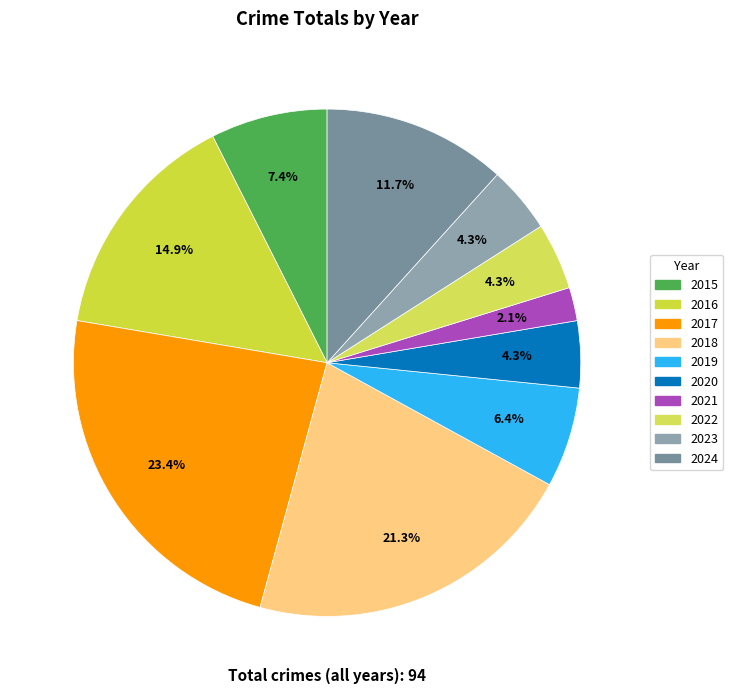

To the nearest percent, what is the difference between the largest and smallest slice percentages?

21%